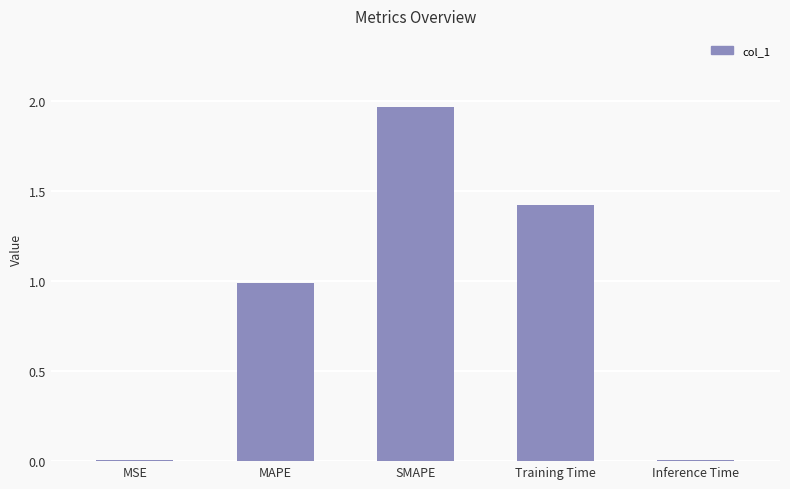

What is the sum of all values?

4.4